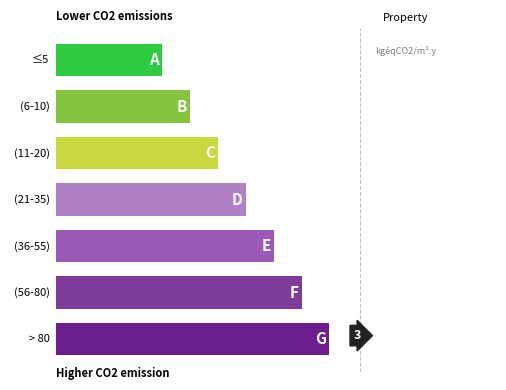

Are the bars grouped side by side (vs. stacked)?

Yes